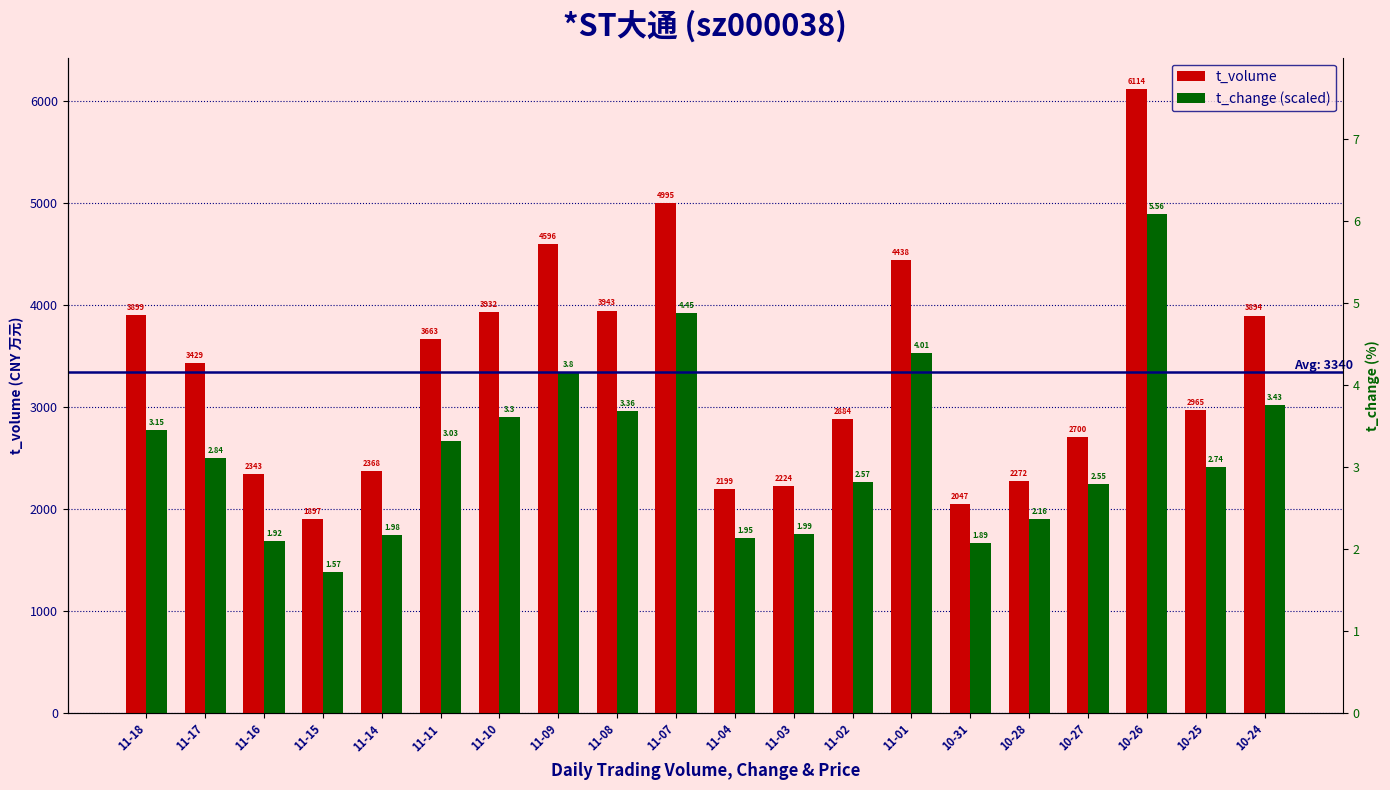

At which label is t_volume closest to 4005?

11-08